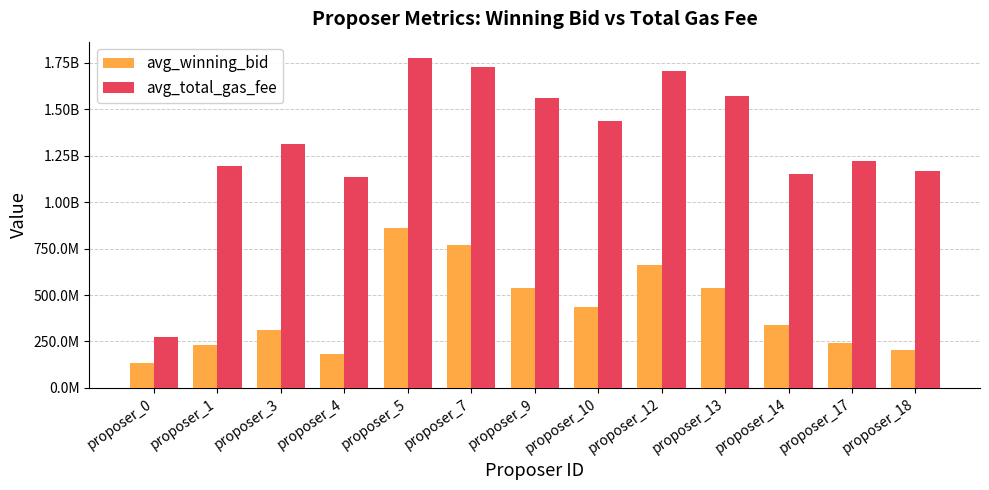

Which series has the widest spread of values?

avg_total_gas_fee